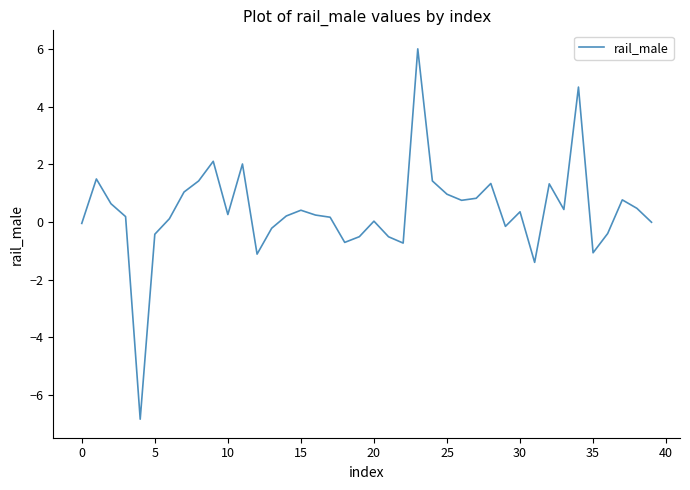

What is the minimum value shown in the chart?

-6.8